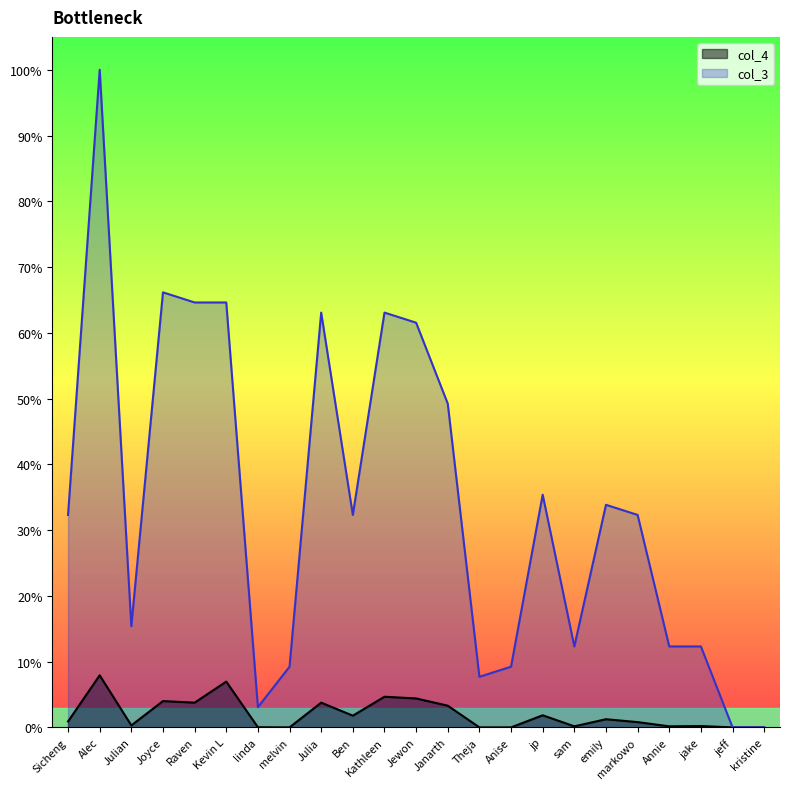

Rank the series by their average value, from highest to lowest.

col_3, col_4